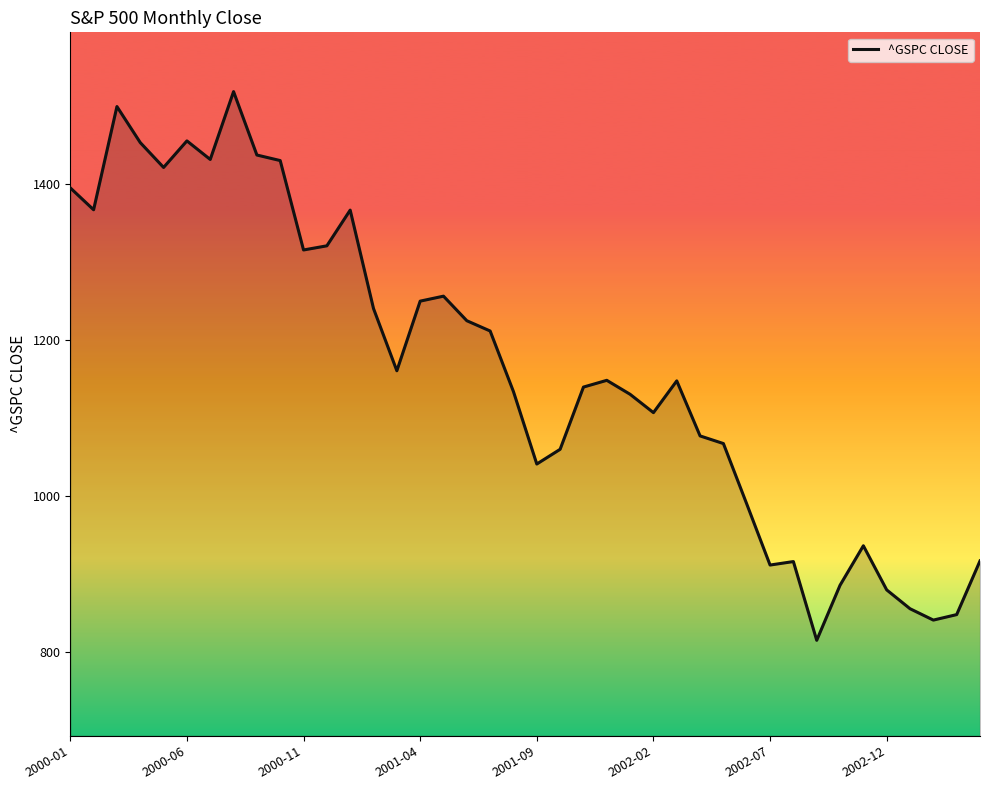

What is the difference between the maximum and minimum values?

702.4